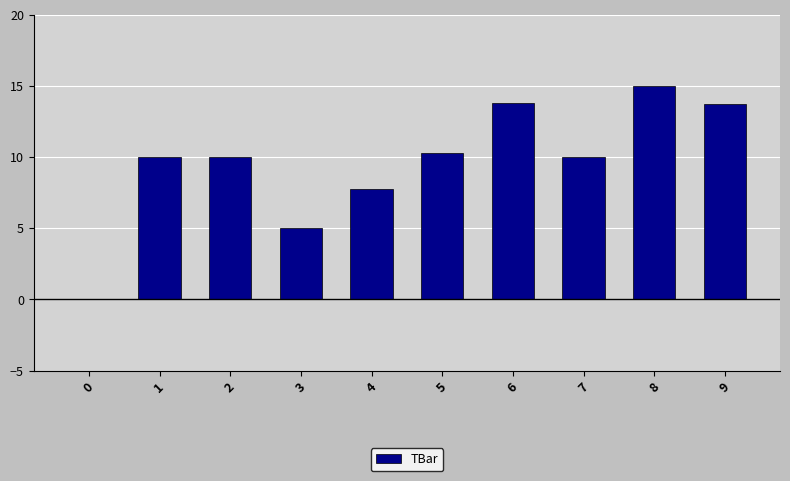

True or false: the data shows 0.0 at 0.

True